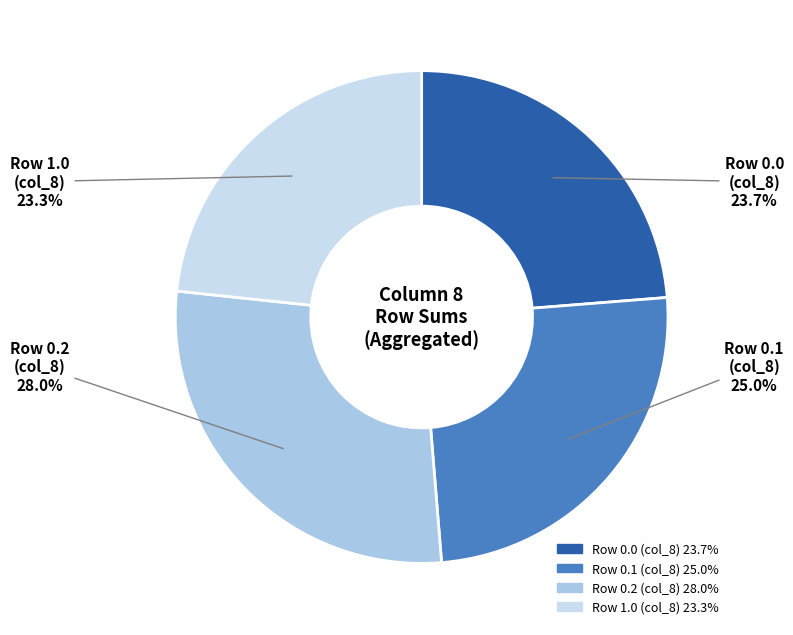

To the nearest percent, what is the average slice percentage?

25%